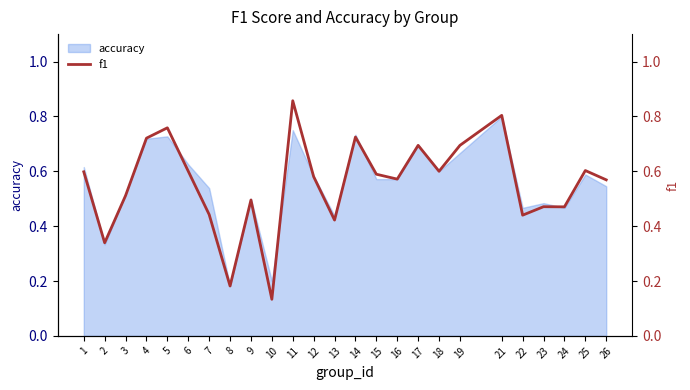

The chart shows a value of 0.6 at 6. True or false?

True